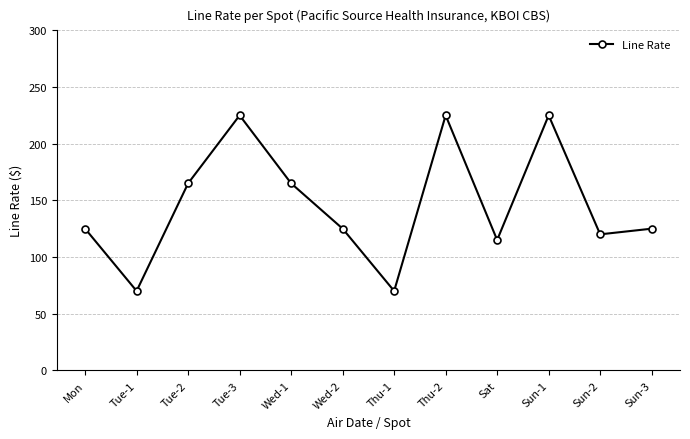

Where is the first local minimum?

Tue-1